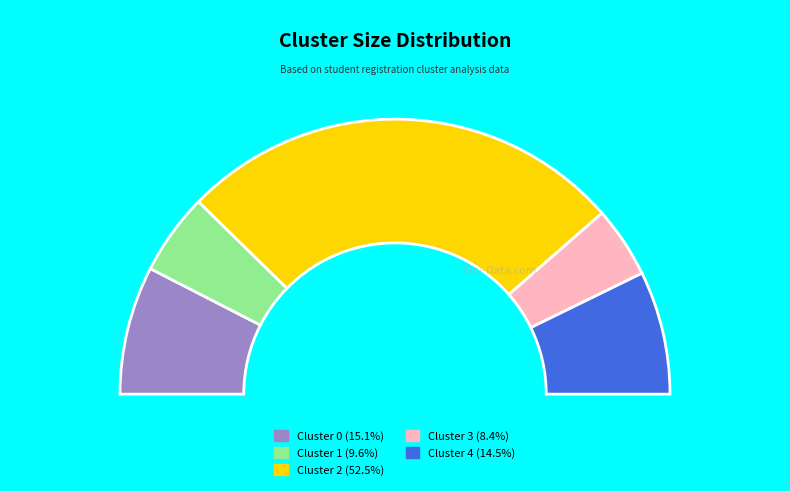

Combined, do Cluster 3 and Cluster 1 account for over 50%?

No